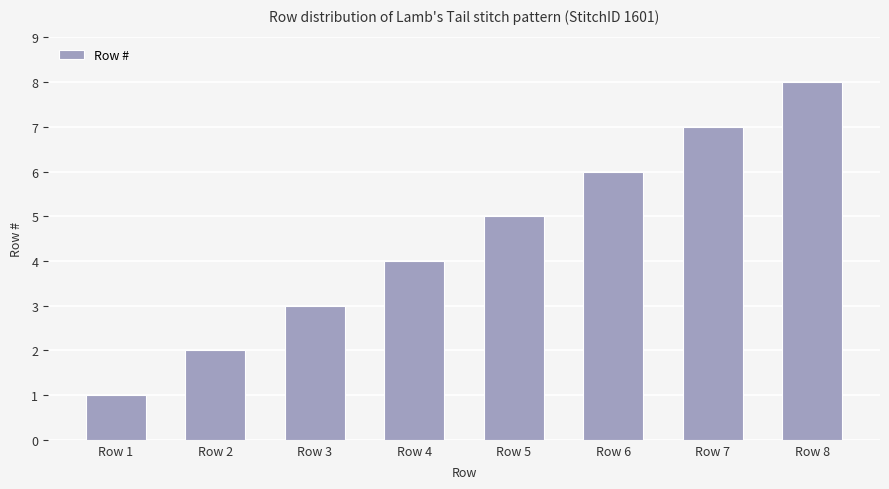

Which label corresponds to the smallest value in the chart?

Row 1